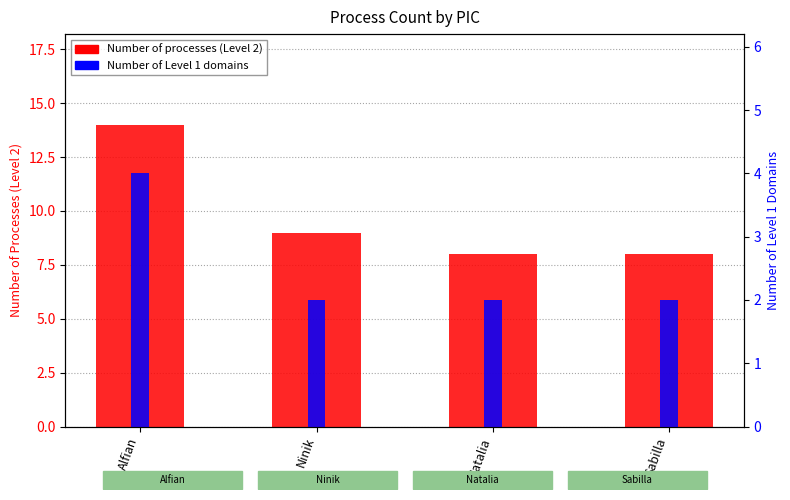

Which series has the largest total across all categories?

Number of processes (Level 2)